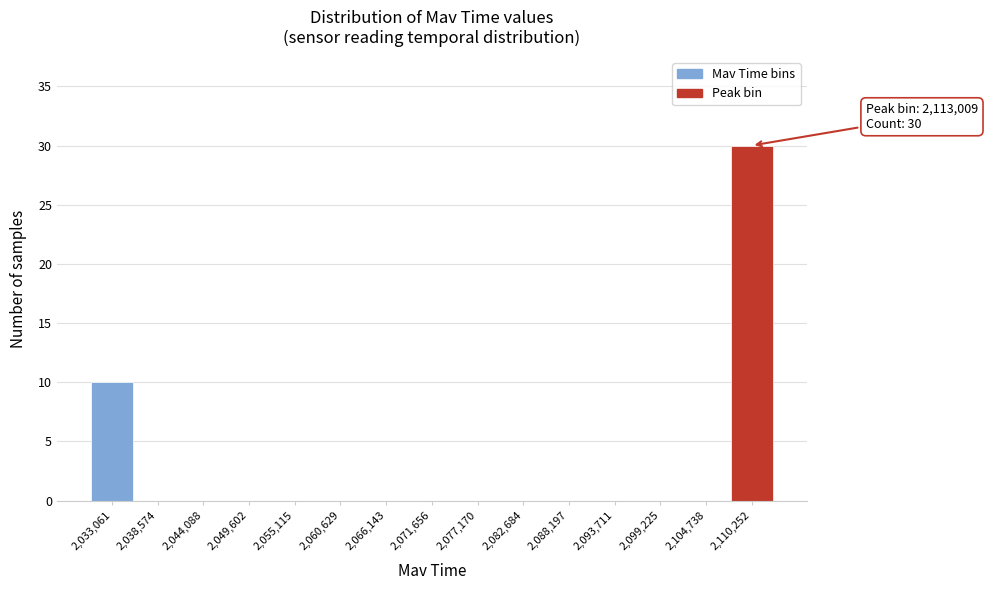

Reading left to right, list all the values displayed in this chart.

2,033,061=10	2,038,574=0	2,044,088=0	2,049,602=0	2,055,115=0	2,060,629=0	2,066,143=0	2,071,656=0	2,077,170=0	2,082,684=0	2,088,197=0	2,093,711=0	2,099,225=0	2,104,738=0	2,110,252=30